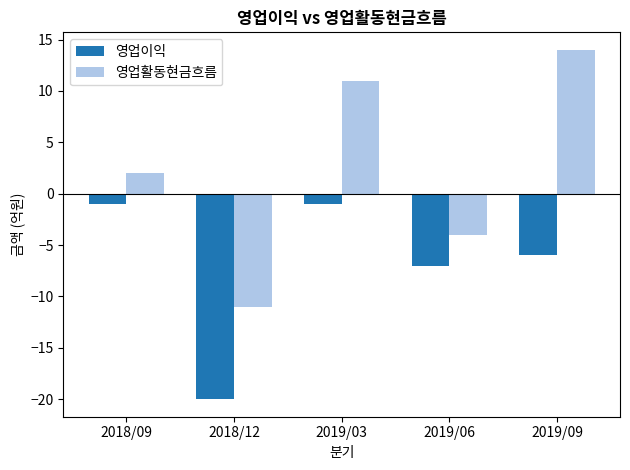

The value of 영업이익 at 2019/06 is -7. True or false?

True